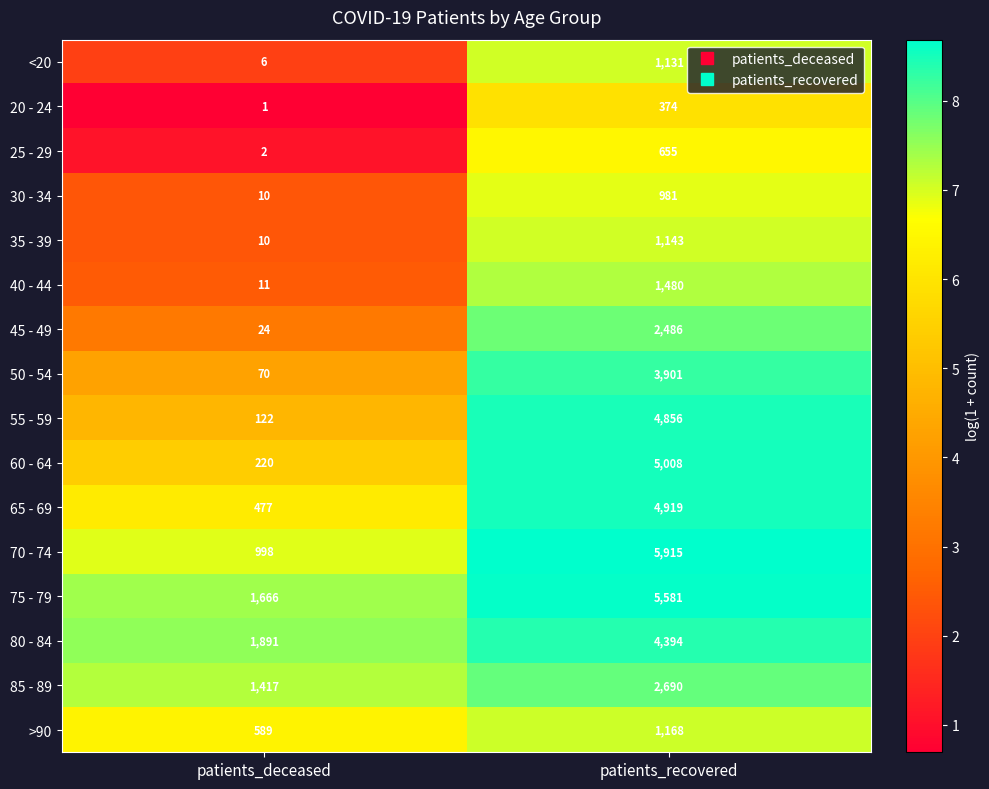

Is it true that 40 - 44 equals 6 at patients_deceased?

False